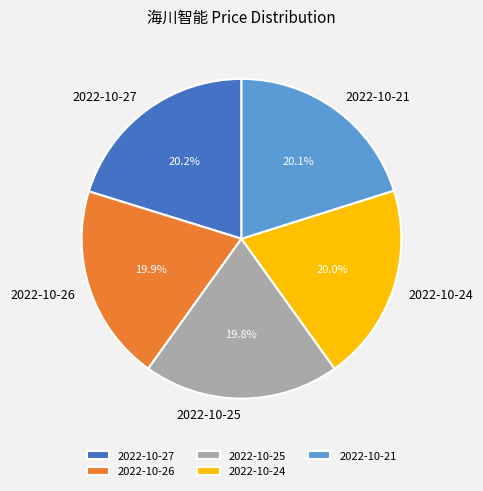

What percentage is the 2022-10-21 slice, to the nearest percent?

20%